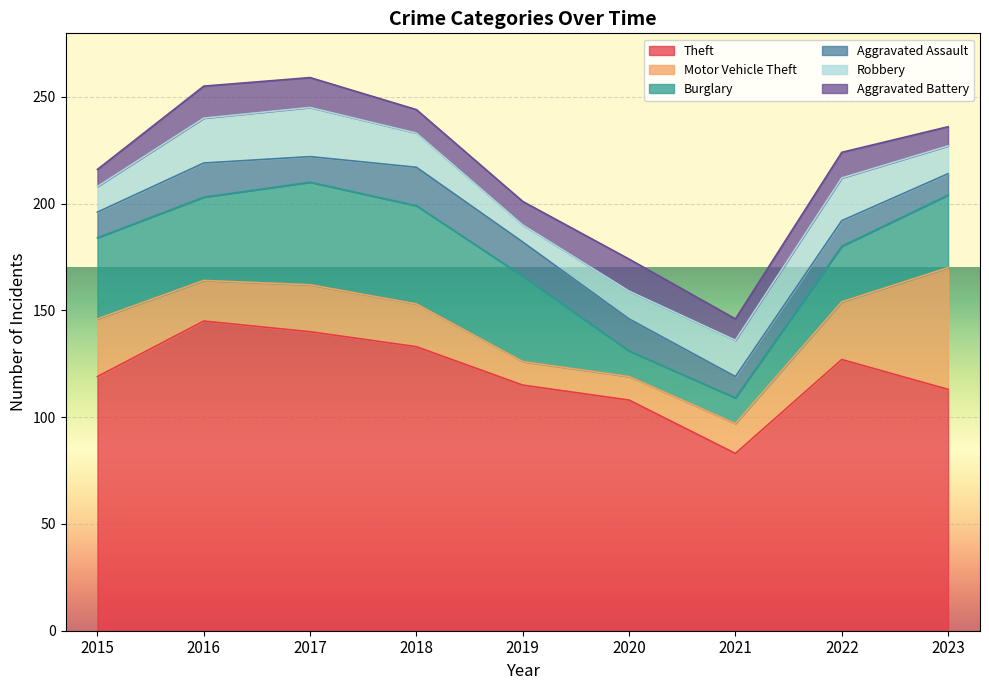

Is it true that Burglary equals 39 at 2016?

True